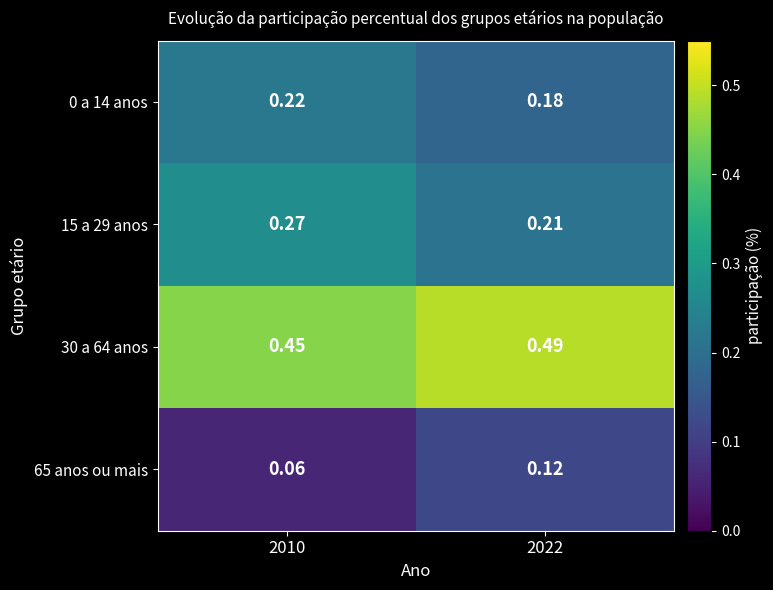

How many distinct data groups are displayed?

4